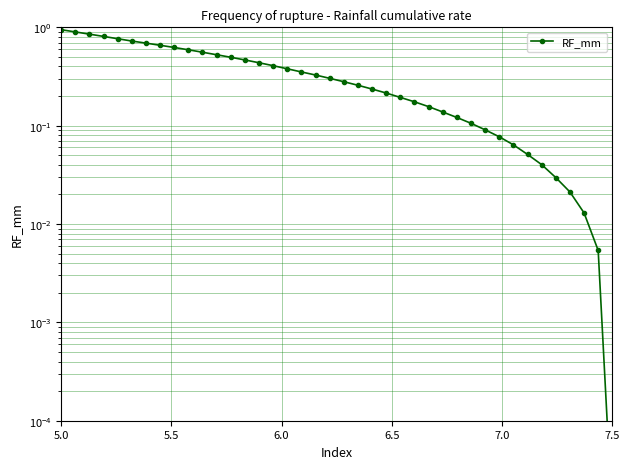

The value at 11 is 0.8. True or false?

False